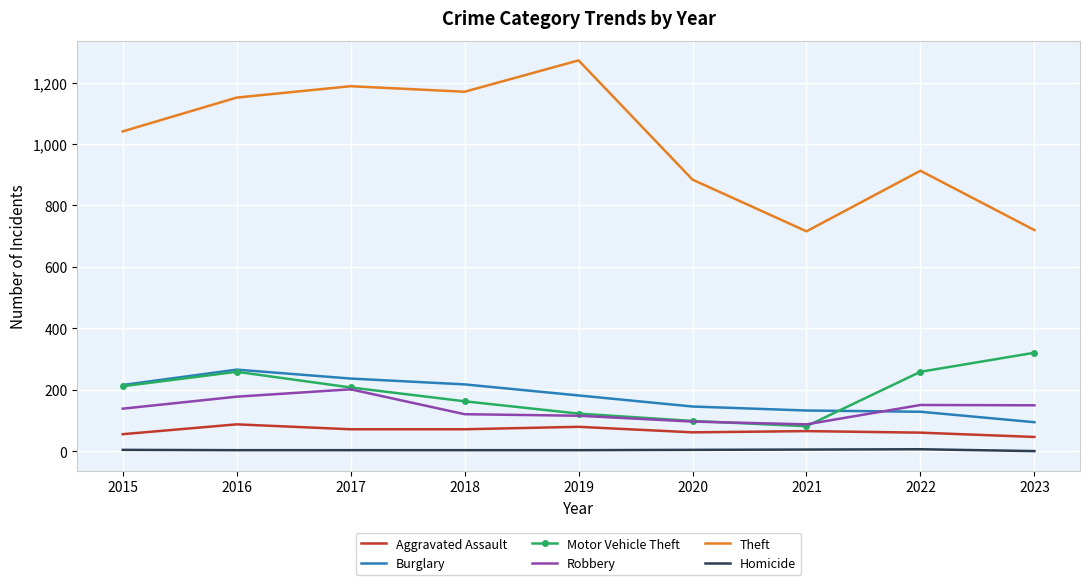

What is the difference between the maximum and minimum values in the Theft series?

556